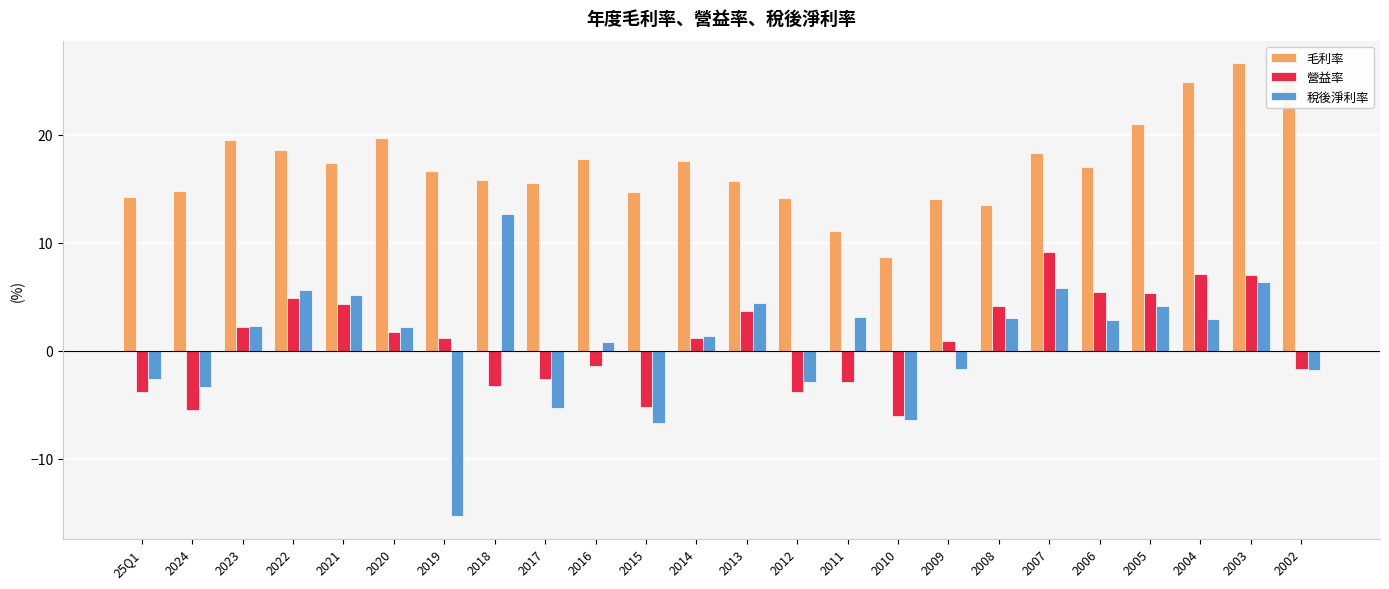

What is the smallest value displayed?

-15.3